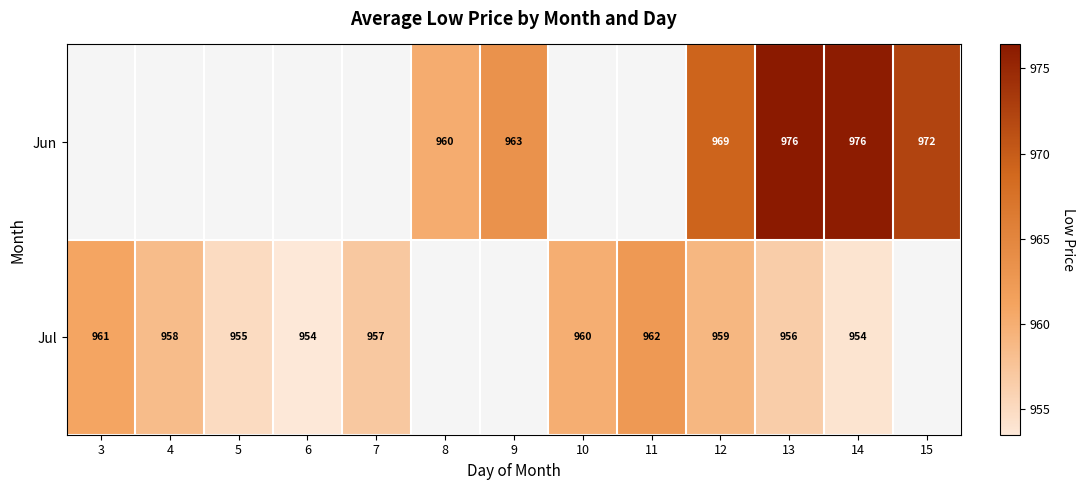

Is the value of Jul at 14 greater than the value of Jun at 8?

No